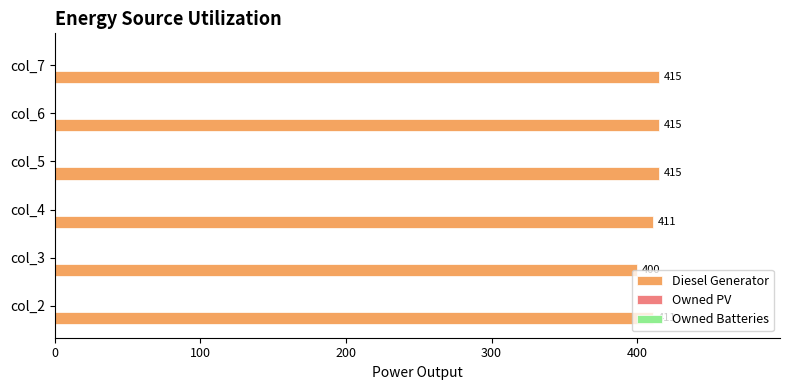

Count the values in the range 411 to 415.

5